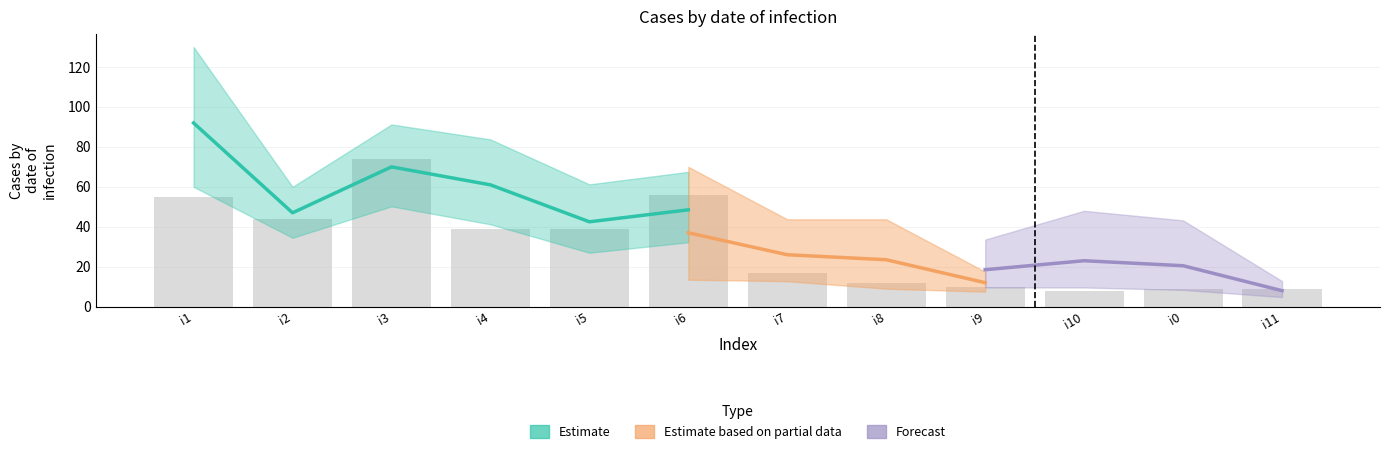

Read the pi14 value at i11.

9